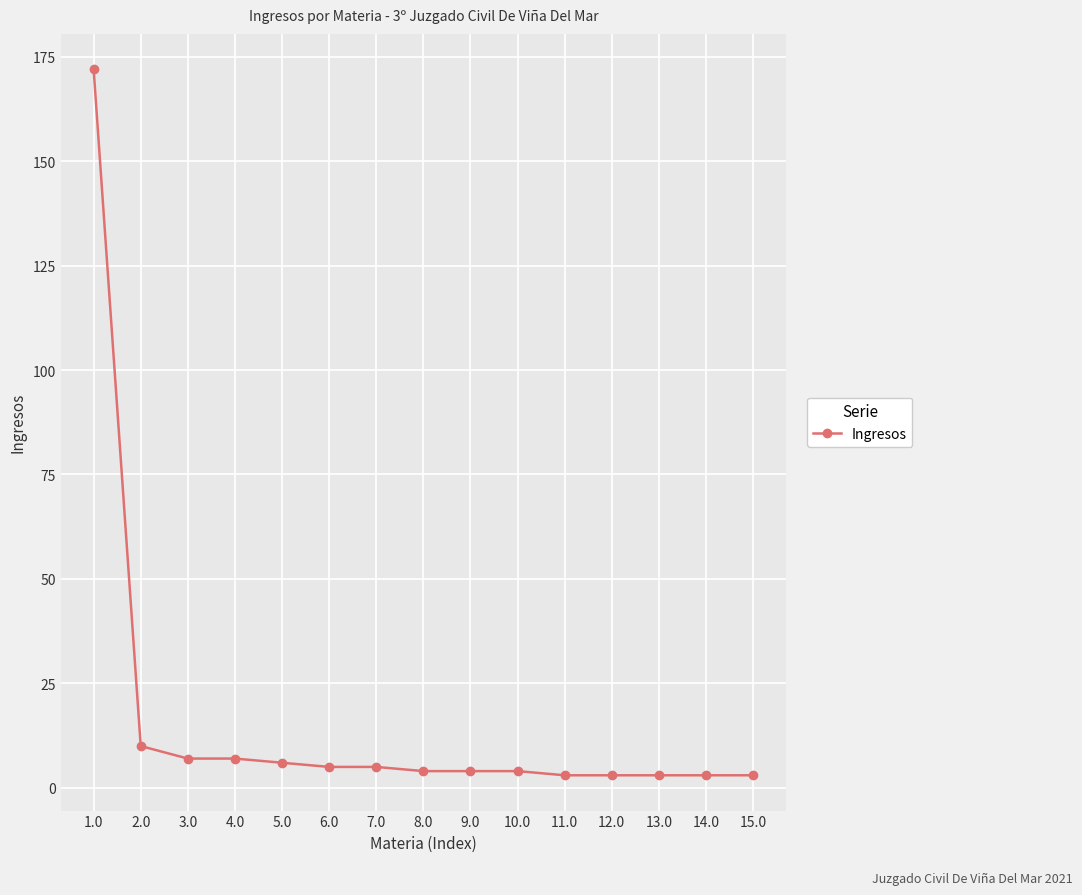

The chart shows a value of 5 at 7.0. True or false?

True